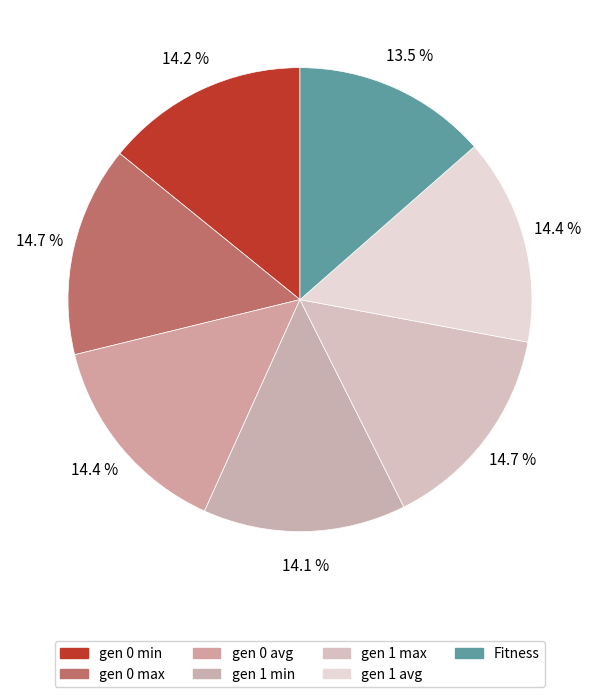

What percentage is the gen 0 min slice, to the nearest percent?

14%